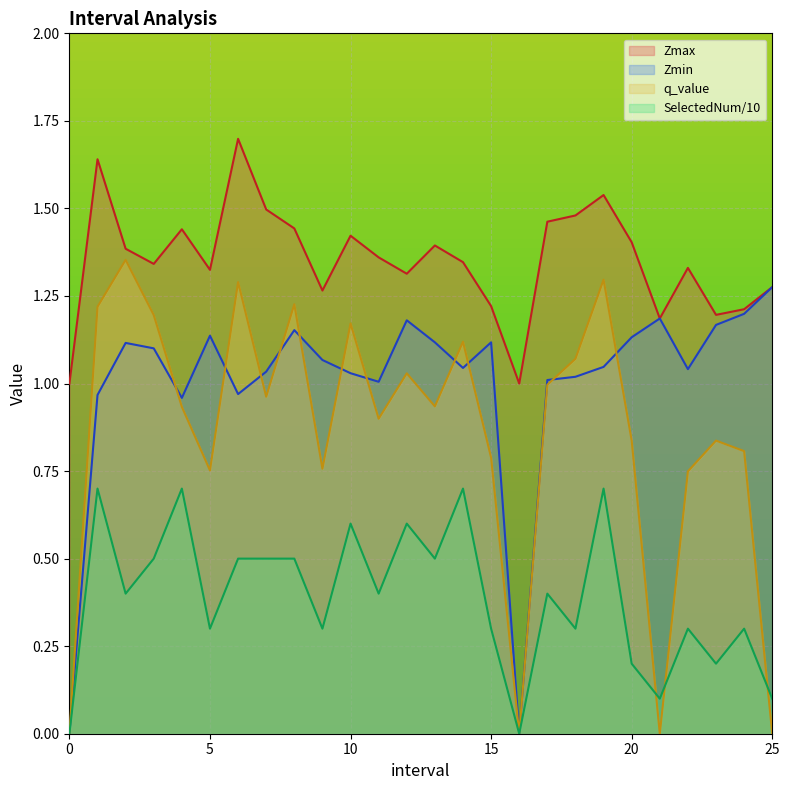

At which category does SelectedNum reach its first local peak?

1.0